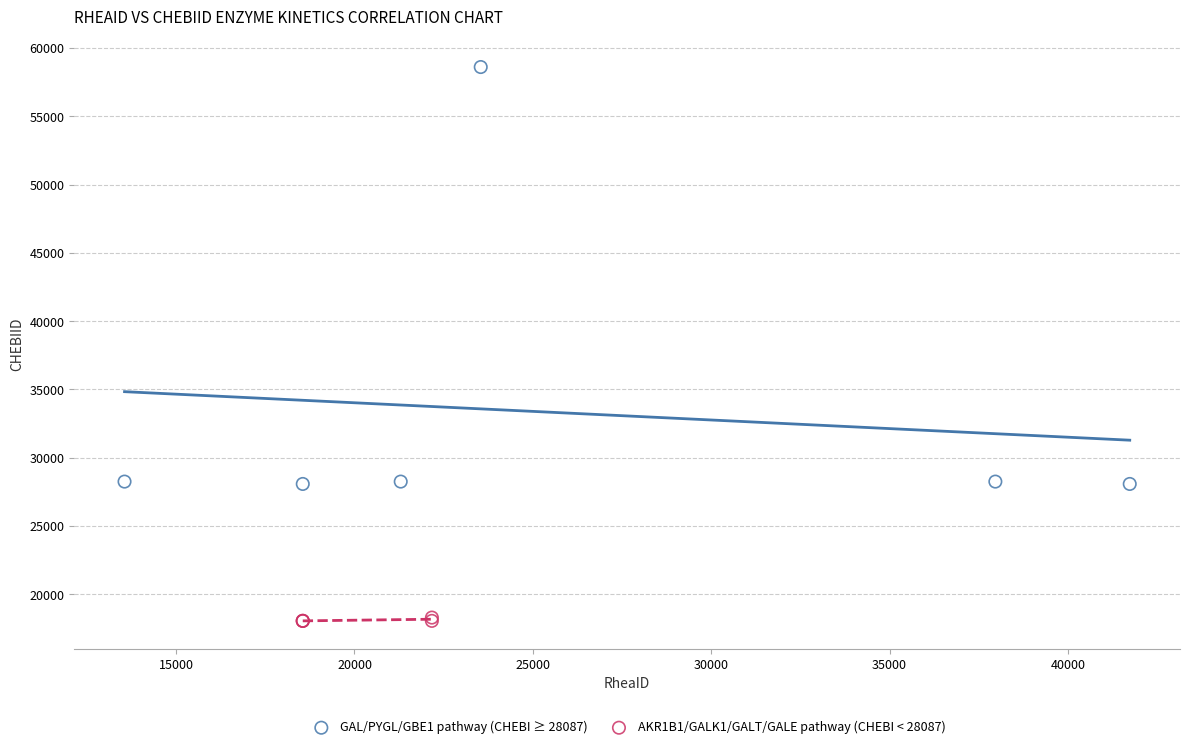

Which series has the largest Y range (max minus min)?

GAL/PYGL/GBE1 pathway (CHEBI ≥ 28087)